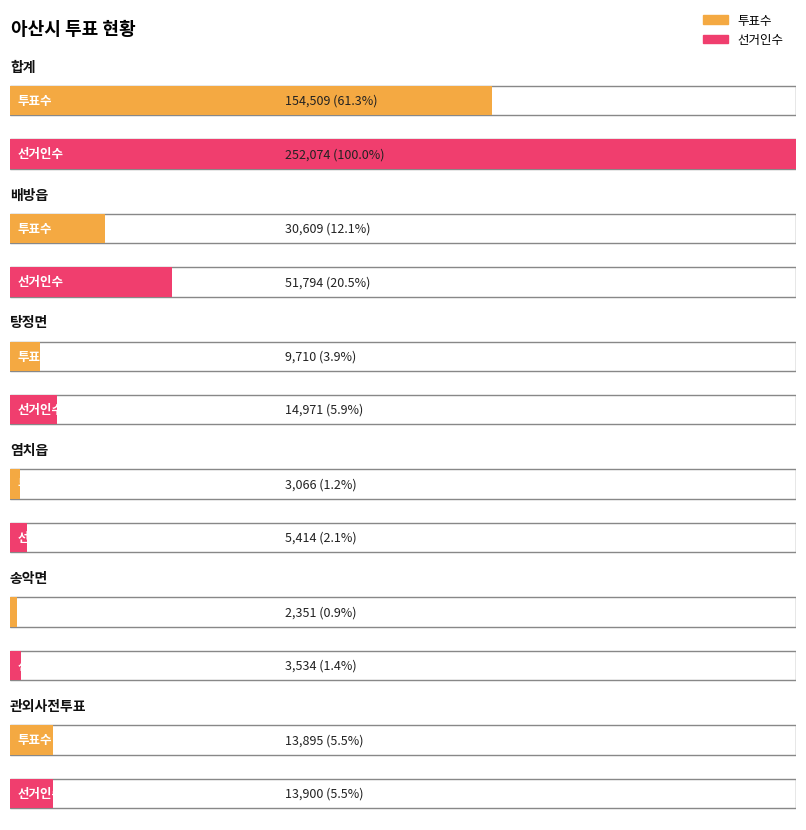

What is the difference between the highest and lowest values at 배방읍?

21185